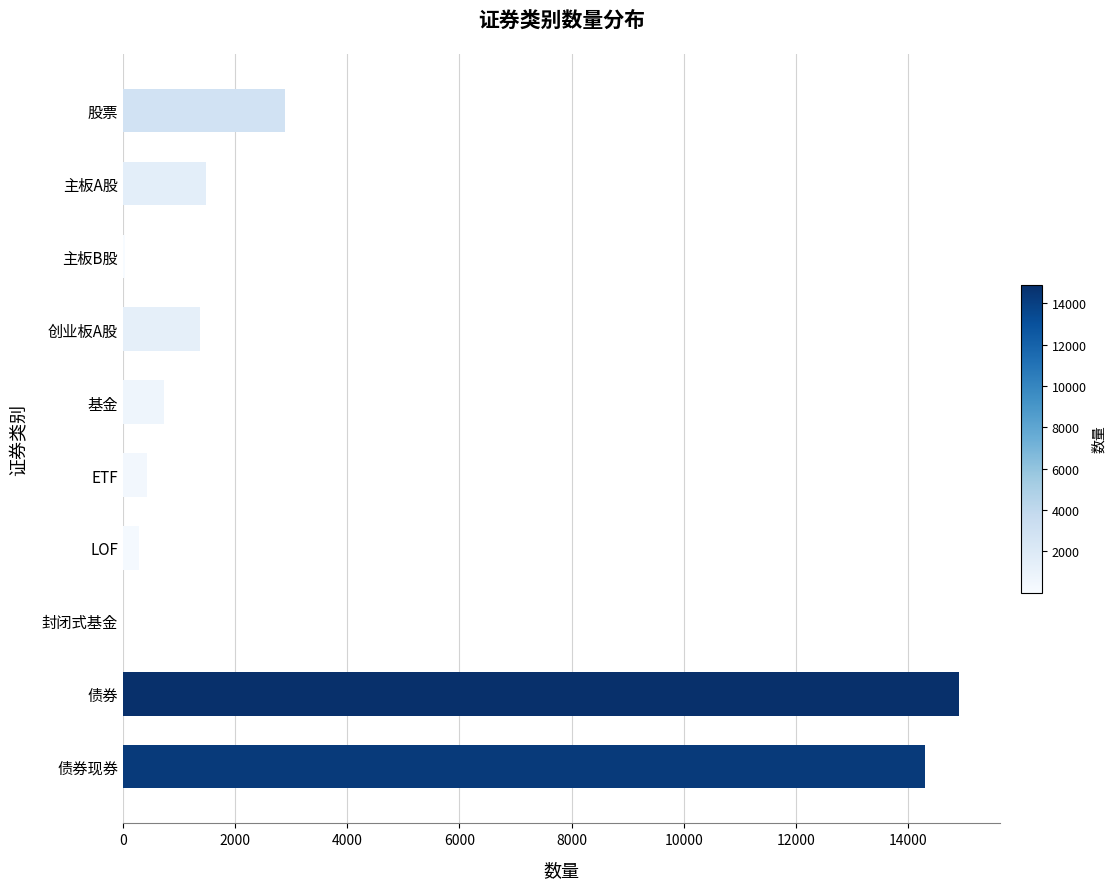

Approximately how many times larger is the value at 债券现券 compared to 创业板A股?

10.5